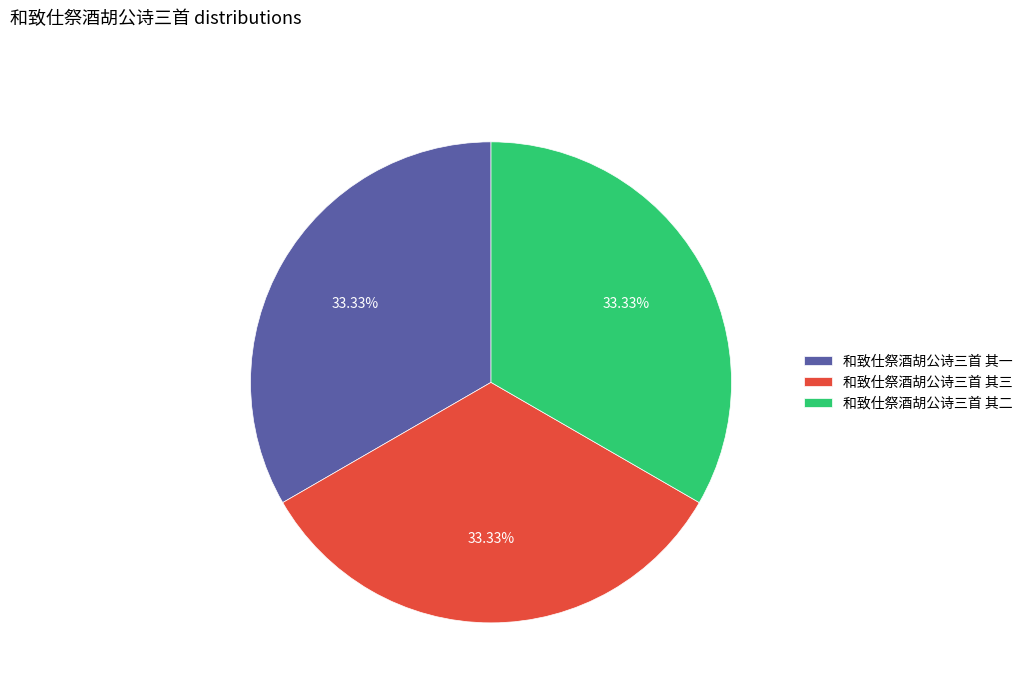

The 和致仕祭酒胡公诗三首 其二 slice represents 24% of the pie. True or false?

False